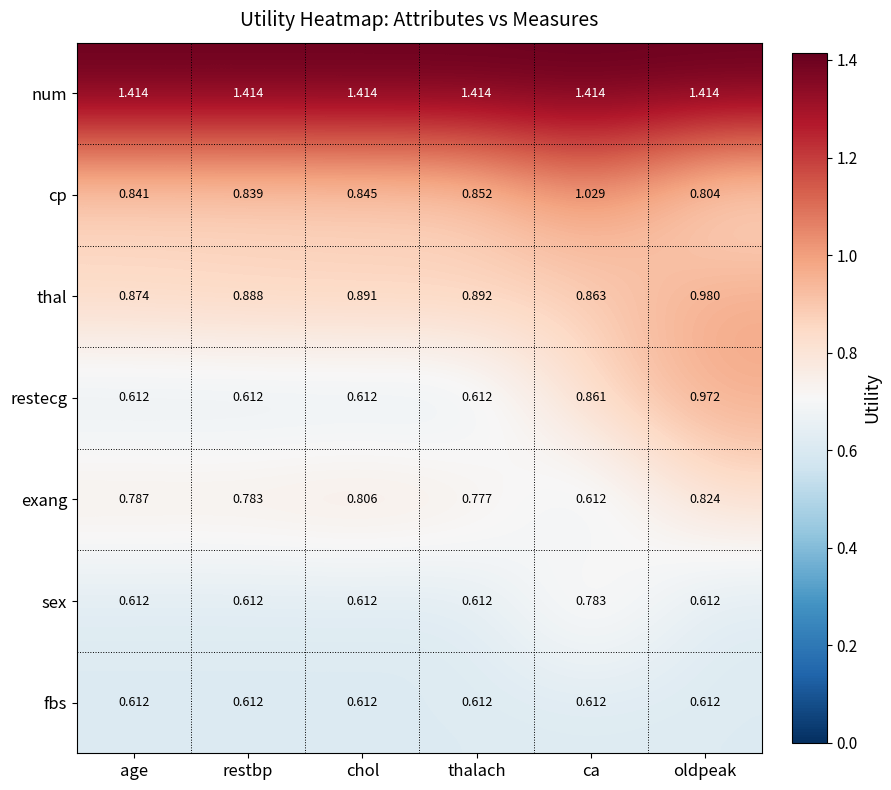

At which label does thal reach its minimum?

ca